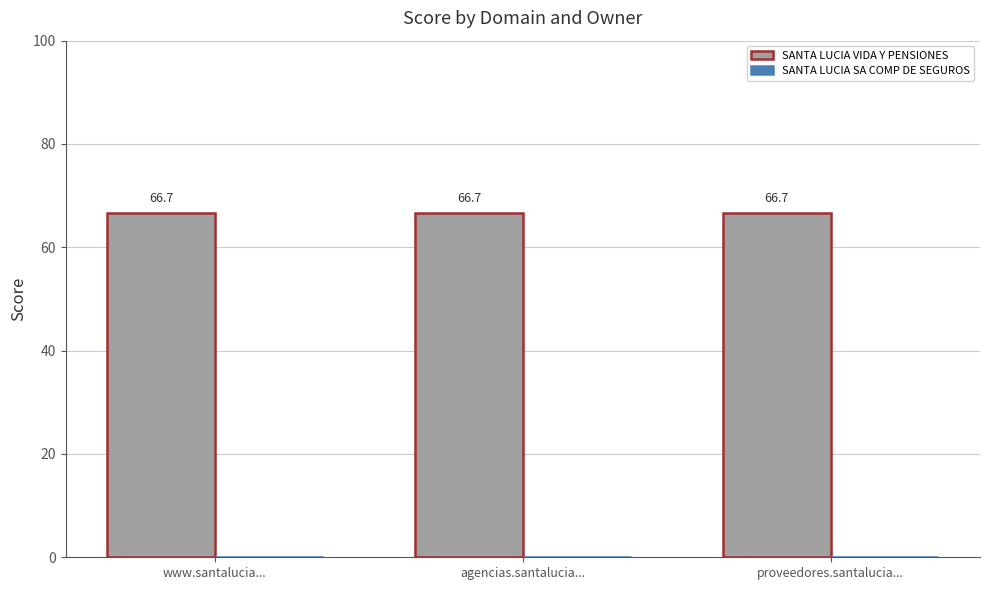

Between agencias.santalucia... and proveedores.santalucia..., which is larger?

agencias.santalucia...